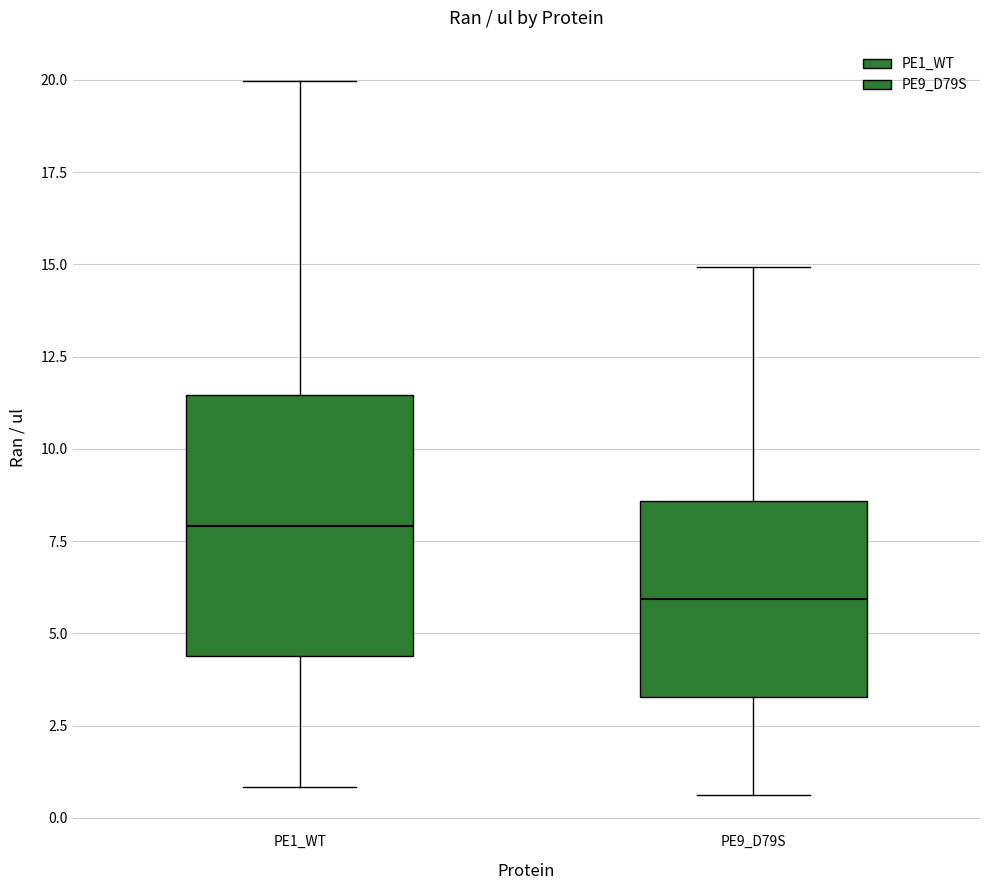

Reading left to right, read every box against the y-axis: the position of its median line, the range the box covers, and the ends of its whiskers. The values are not printed on the chart, so give them approximately, as read against the axis.

PE1_WT: median 8.0, box 4.5 to 11.5, whiskers 1.0 to 20.0
PE9_D79S: median 6.0, box 3.5 to 8.5, whiskers 0.5 to 15.0